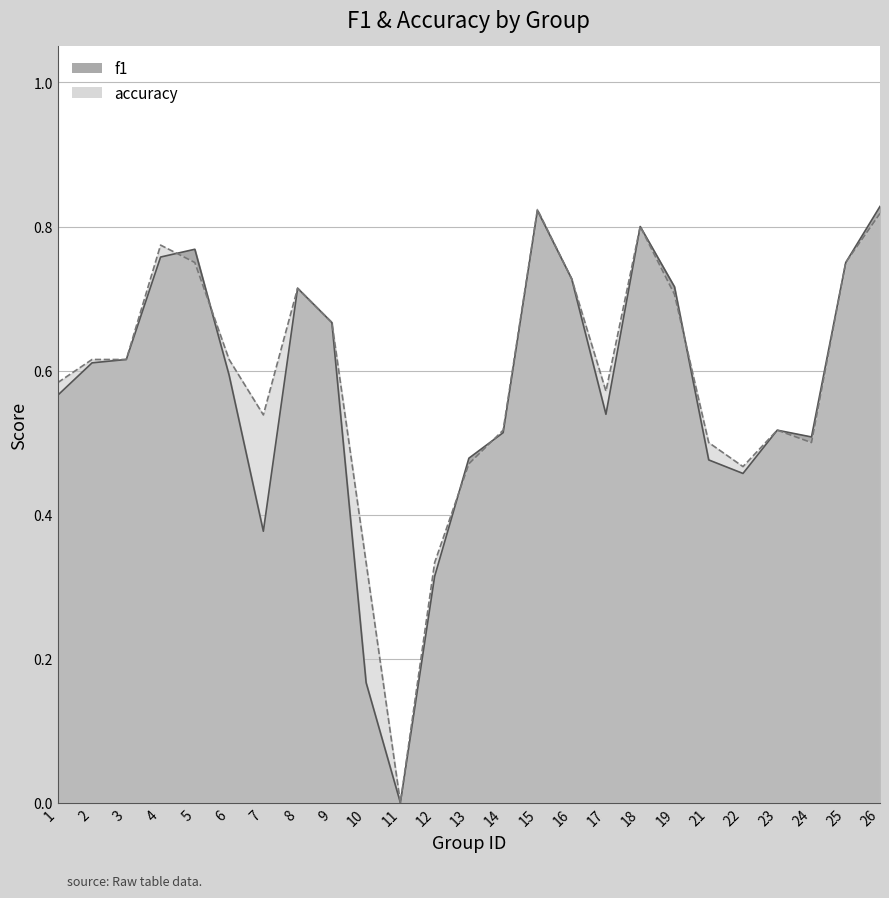

Is it true that accuracy equals 0.8 at 4?

True